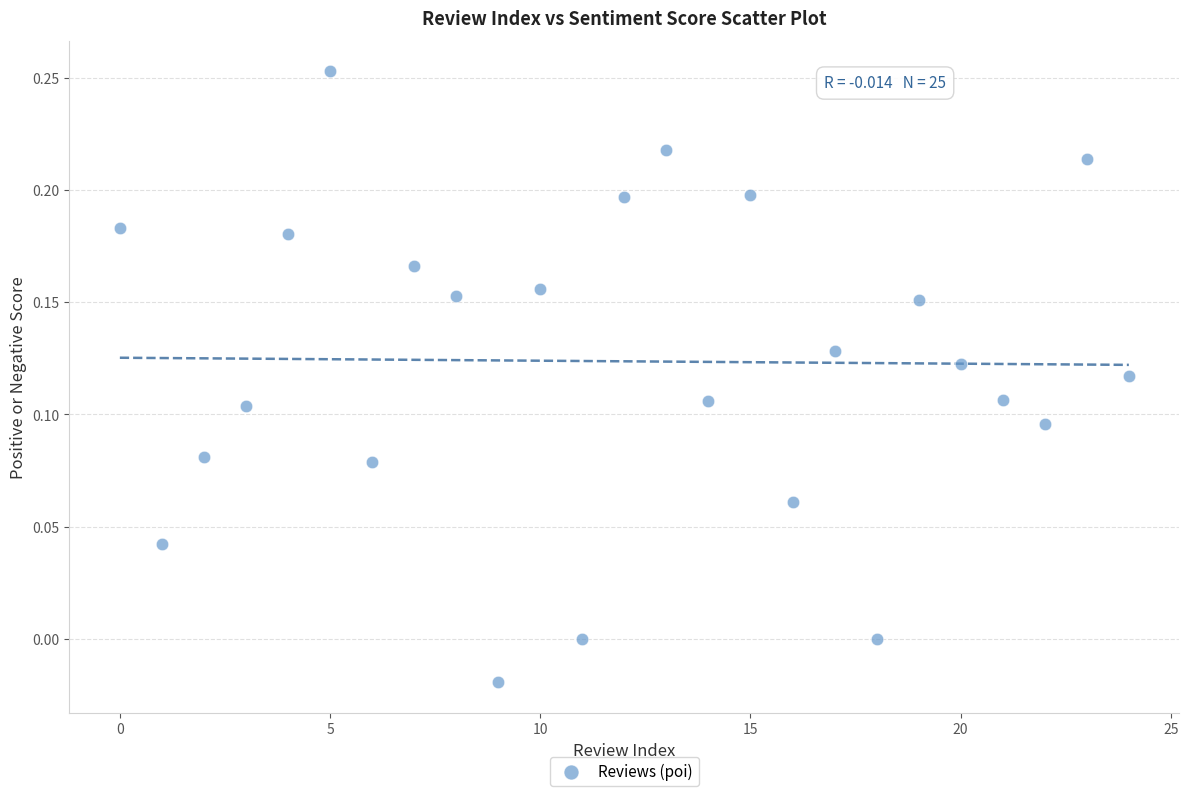

Count the number of points in this scatter plot.

25